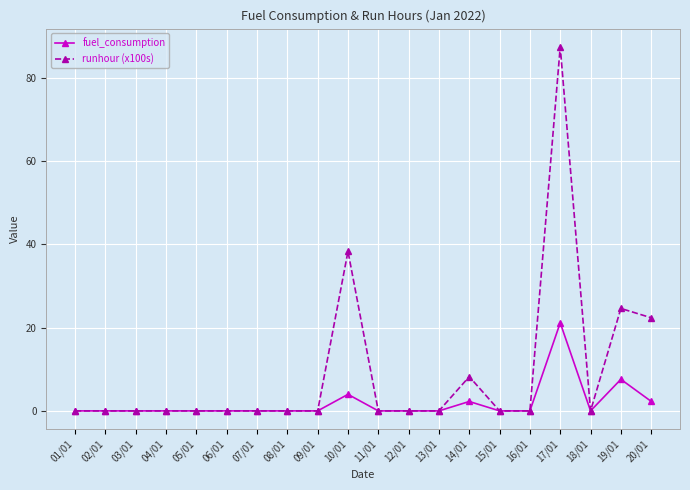

At how many categories does at least one series exceed 58?

1